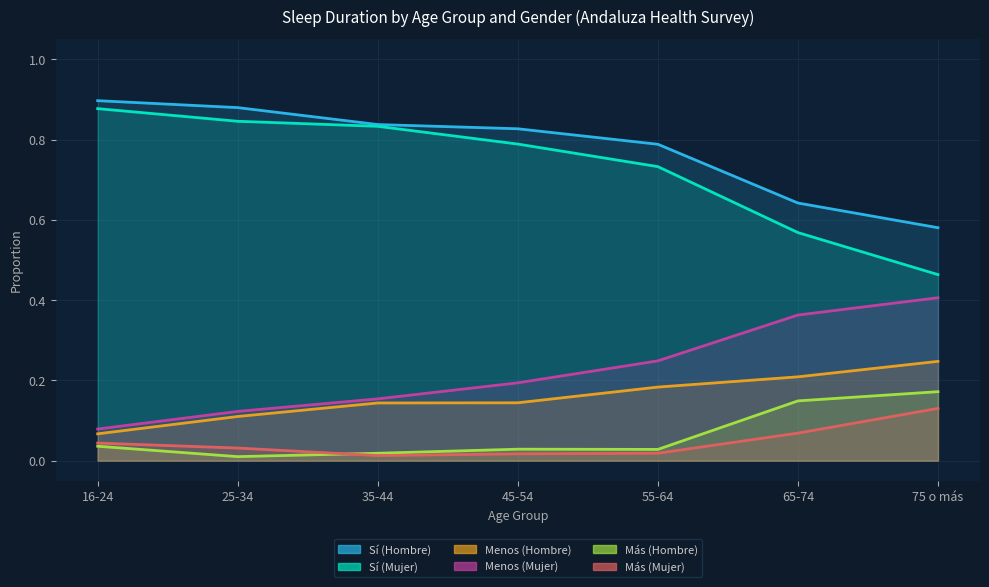

Which has a higher value, 35-44 or 16-24?

16-24